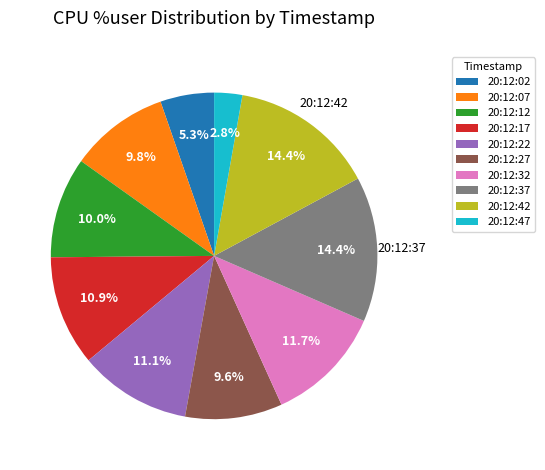

To the nearest percent, what percentage of the pie is 20:12:27?

10%